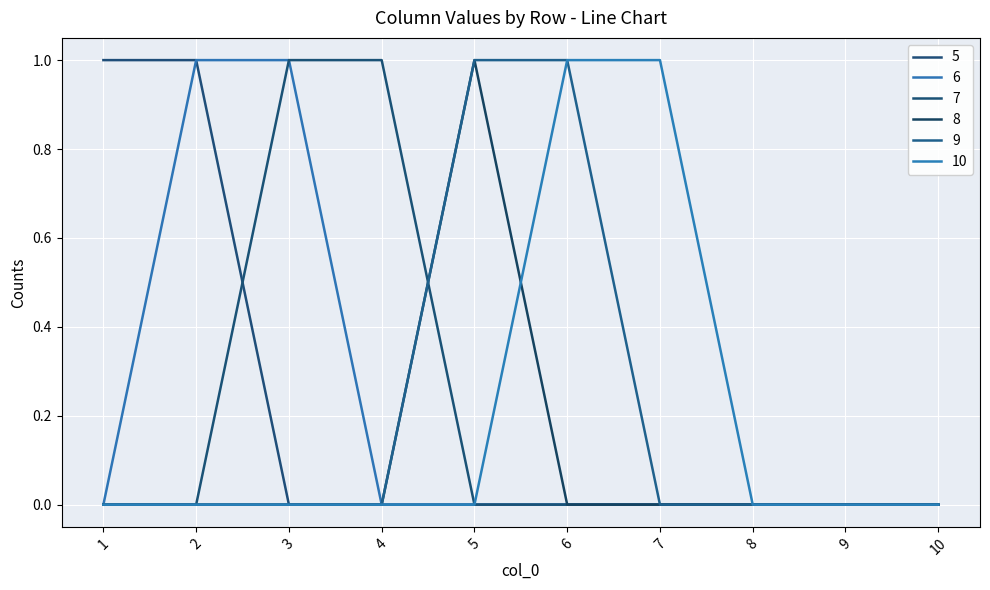

True or false: 9 and 6 intersect in this chart.

False